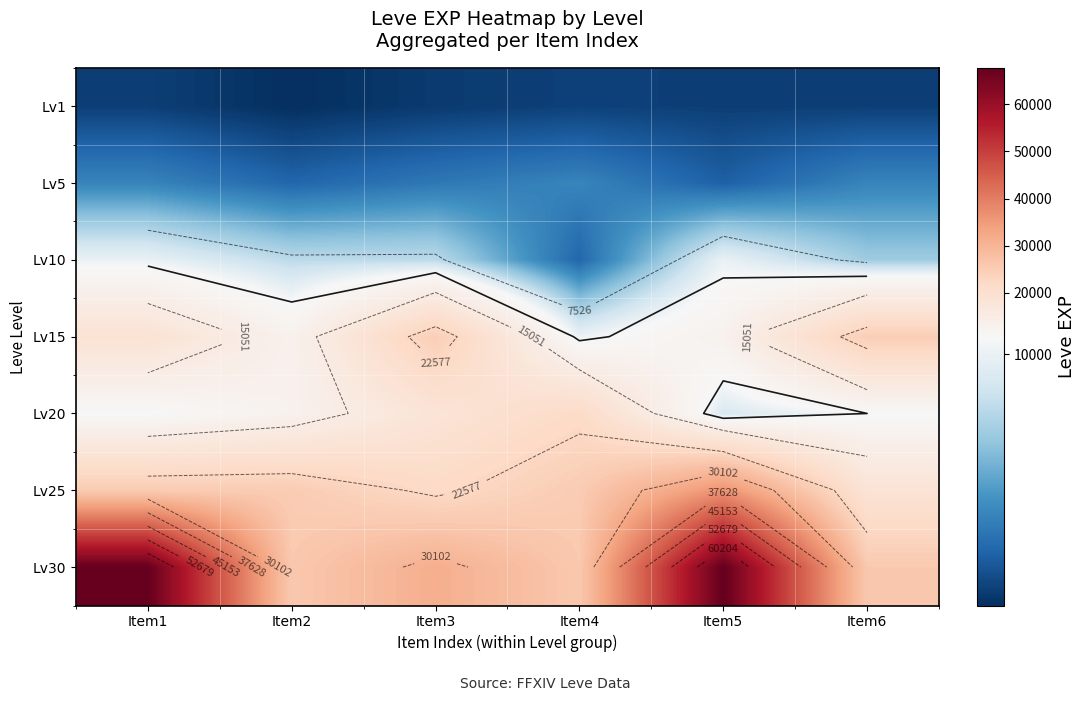

How many distinct data groups are displayed?

7